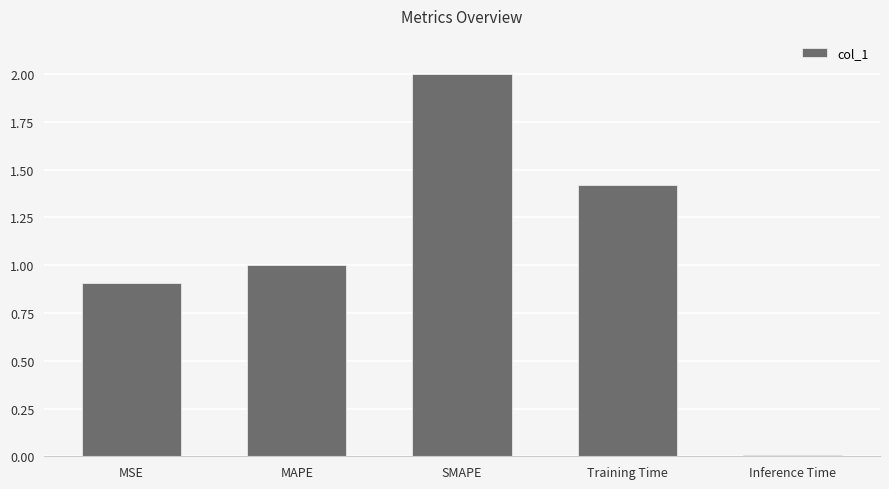

What is the change in value from MSE to SMAPE?

+1.1